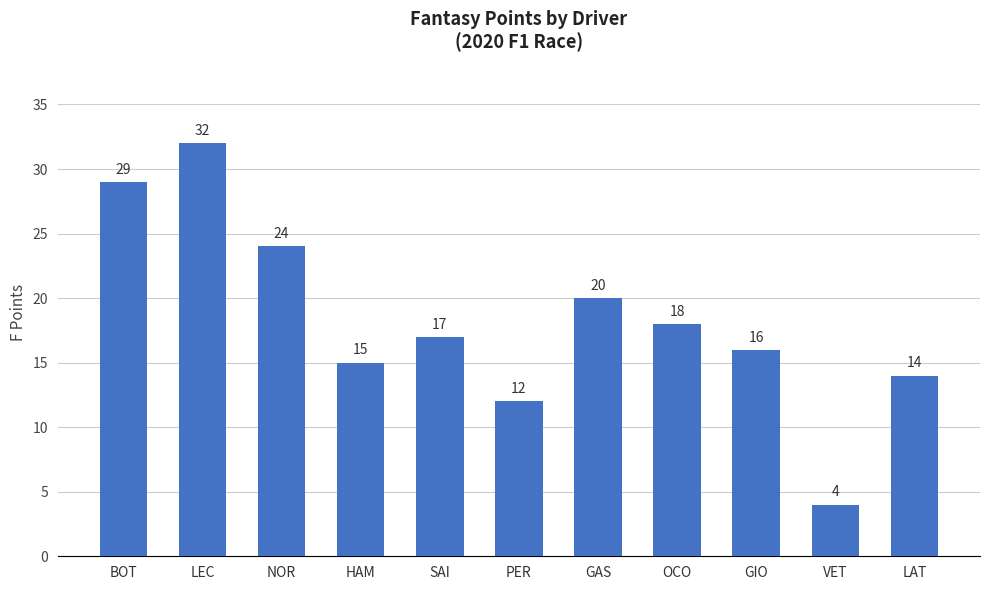

What is the label of the 11th bar from the left?

LAT